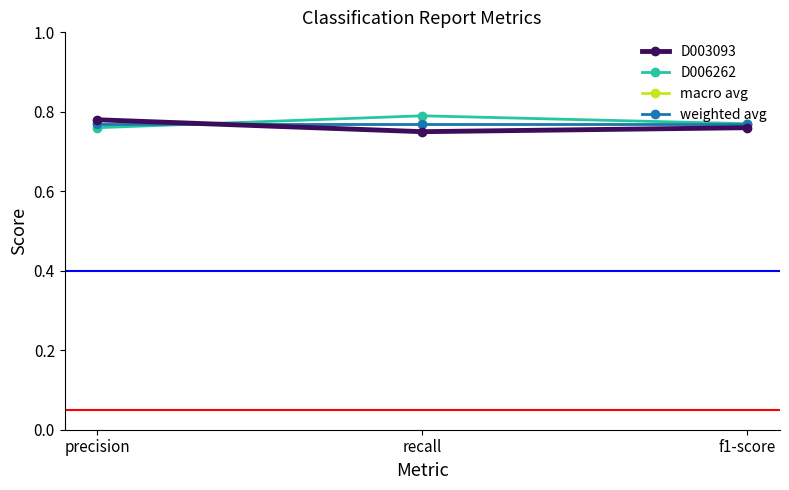

Which category has the lowest value in the D006262 series?

precision